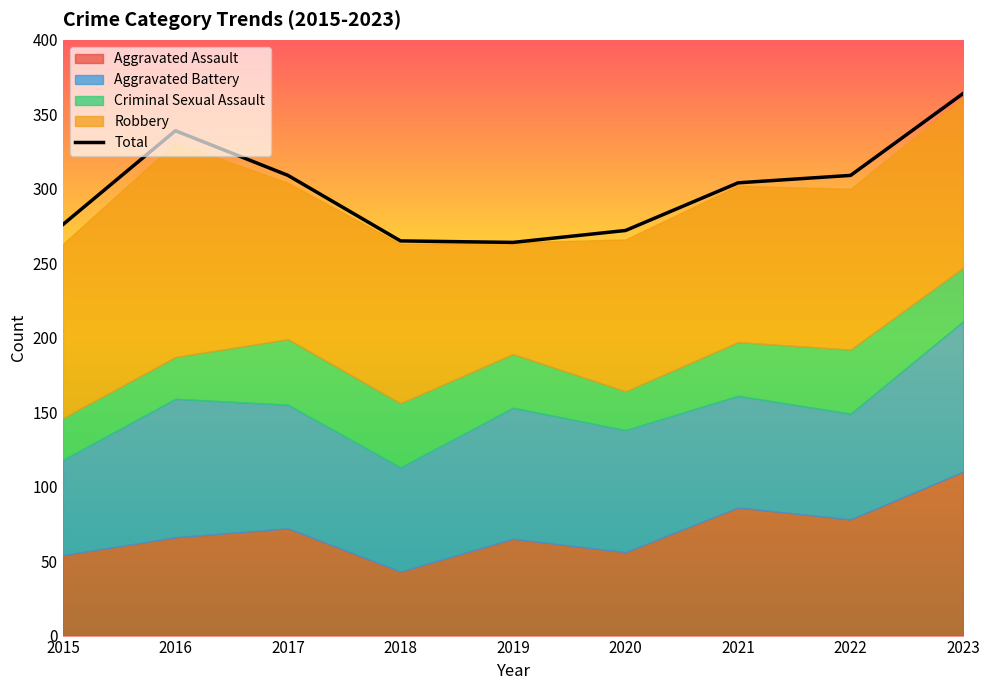

At which label does Aggravated Battery reach its minimum?

2015